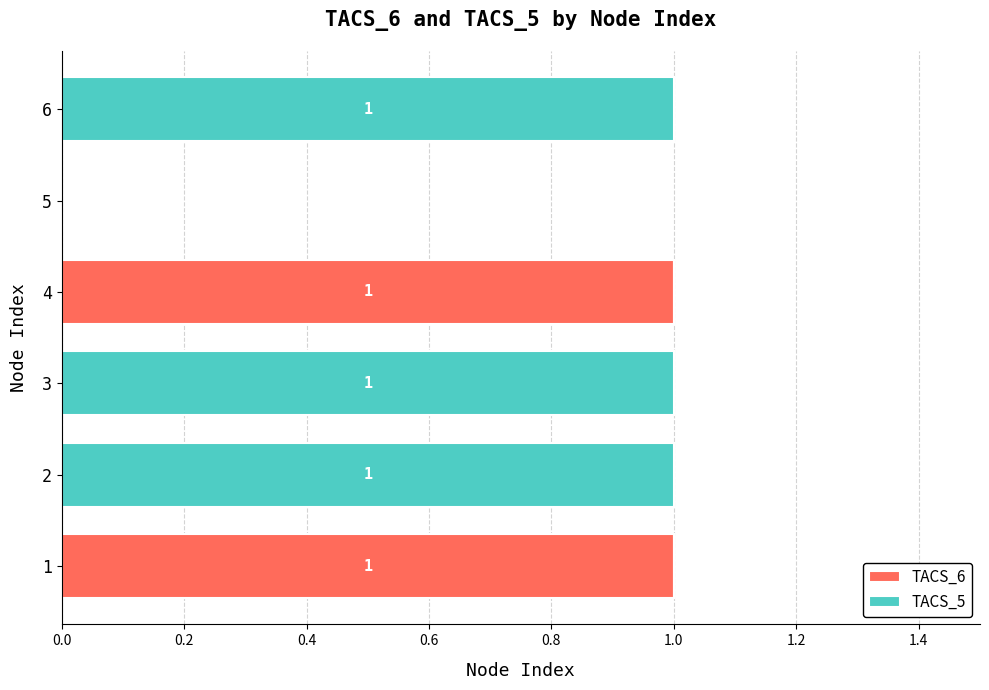

The value of TACS_6 at 3 is 0. True or false?

True